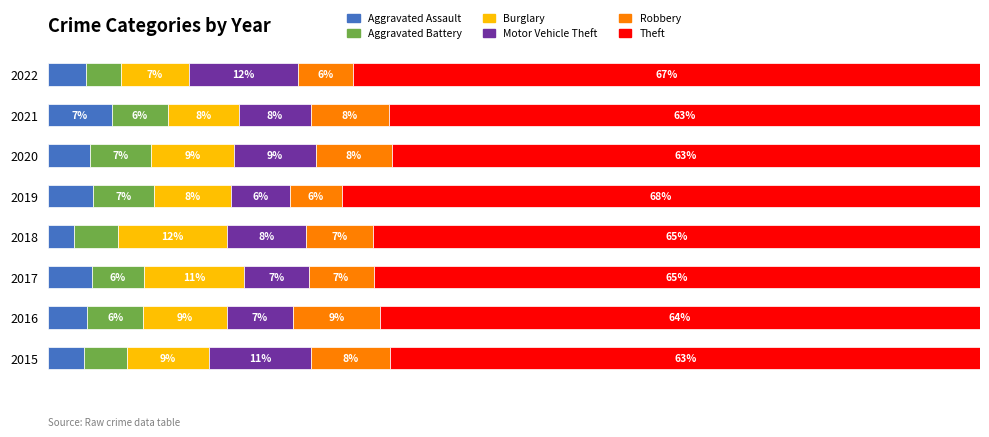

Rank the categories by Aggravated Battery value from highest to lowest.

2020, 2019, 2021, 2016, 2017, 2018, 2015, 2022